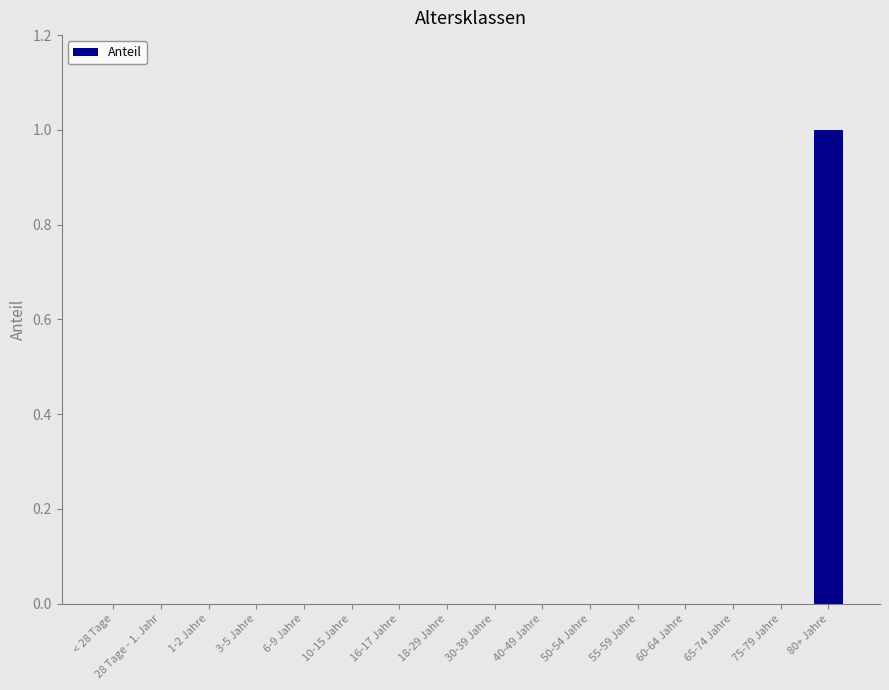

True or false: the data shows 1 at 50-54 Jahre.

False